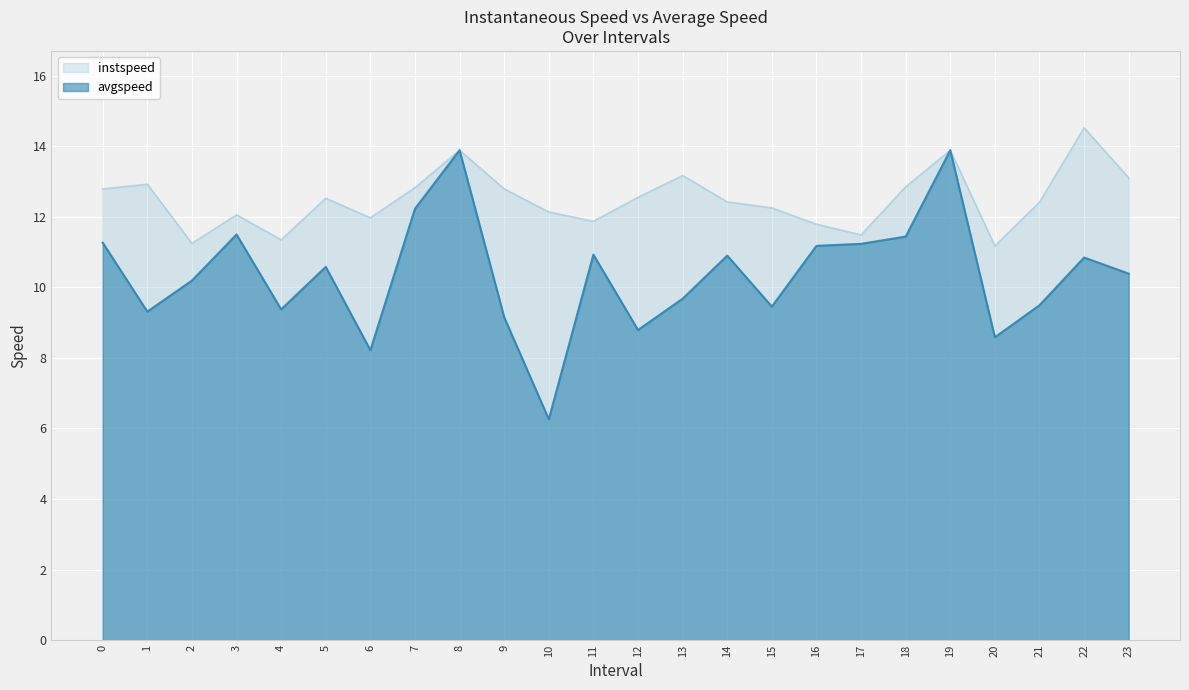

The value of instspeed at 8 is 3.5. True or false?

False